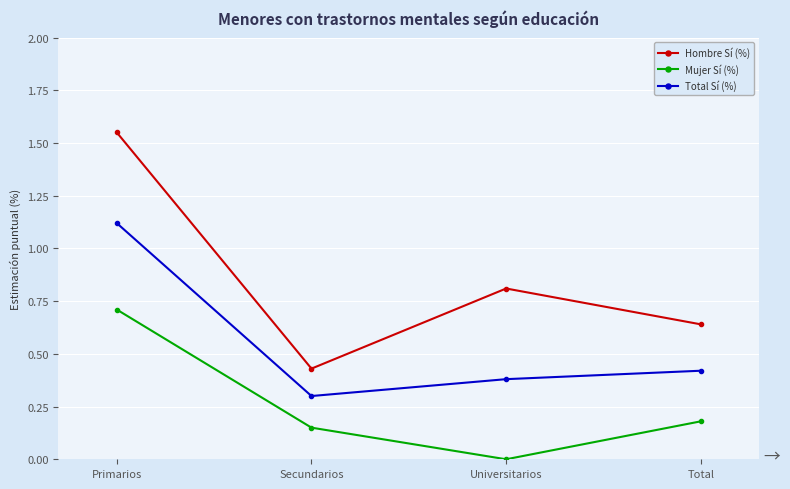

Which label corresponds to the smallest value in the chart?

Universitarios